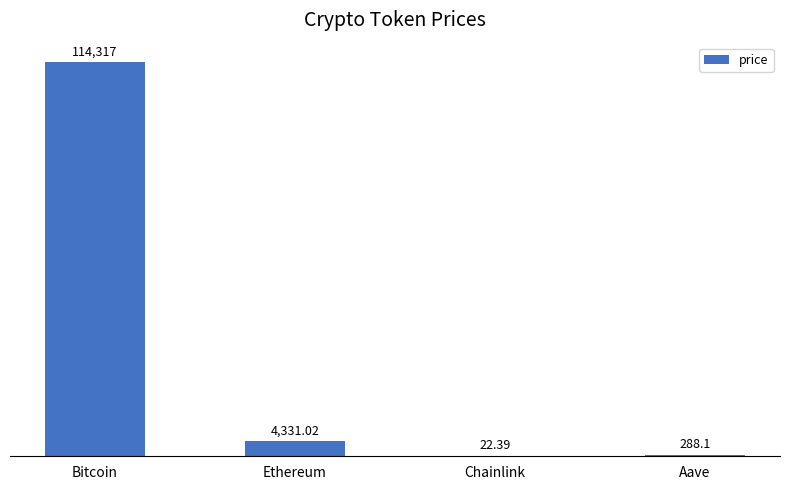

What is the sum of the values at Chainlink and Ethereum?

4353.4